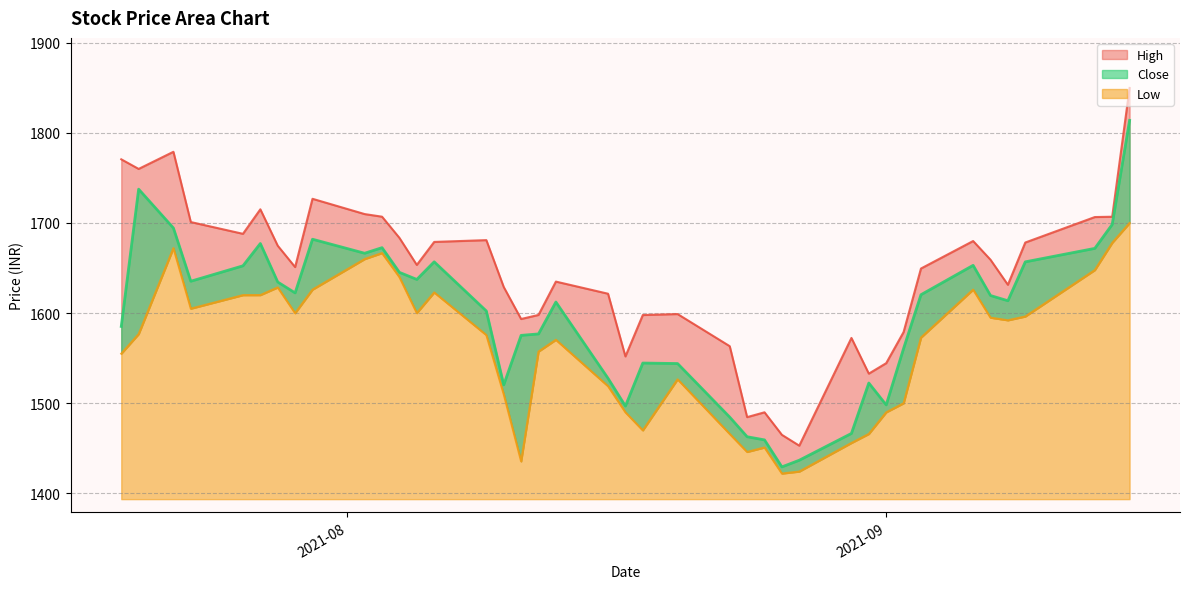

How many data points in High are less than 1653?

20